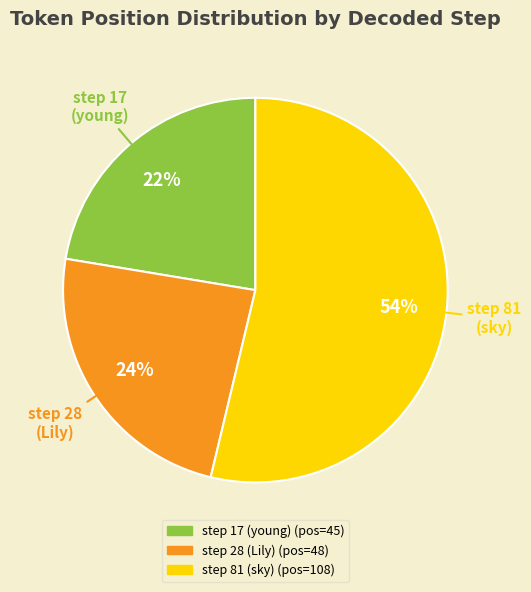

To the nearest percent, what percentage of the pie is step 28 (Lily)?

24%